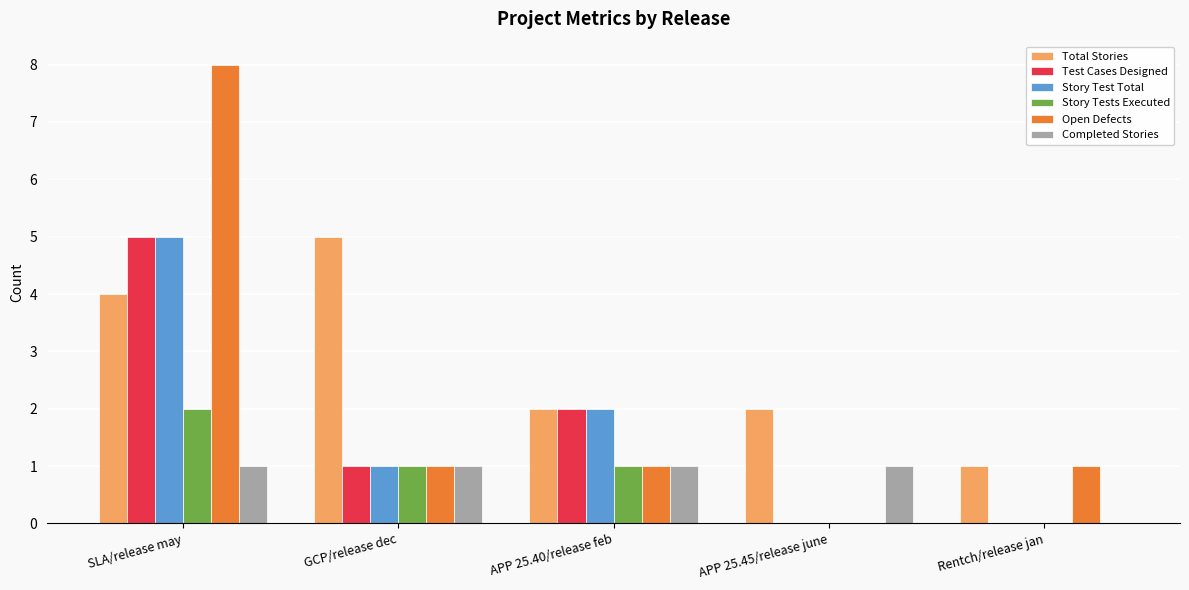

Which series changed the most between GCP/release dec and APP 25.40/release feb?

Total Stories